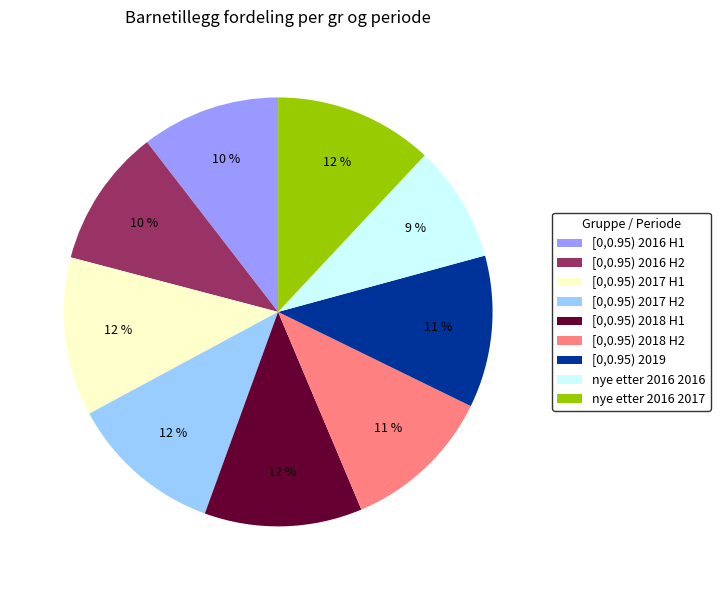

To the nearest percent, what is the average slice percentage?

11%